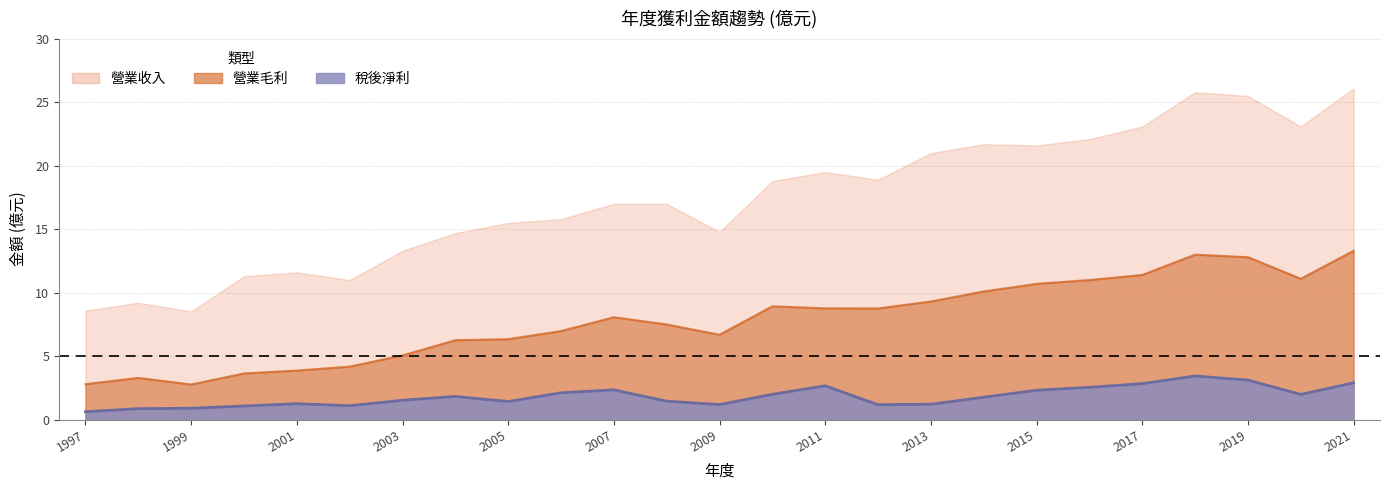

How many interior local valleys does the 營業收入 series have?

6